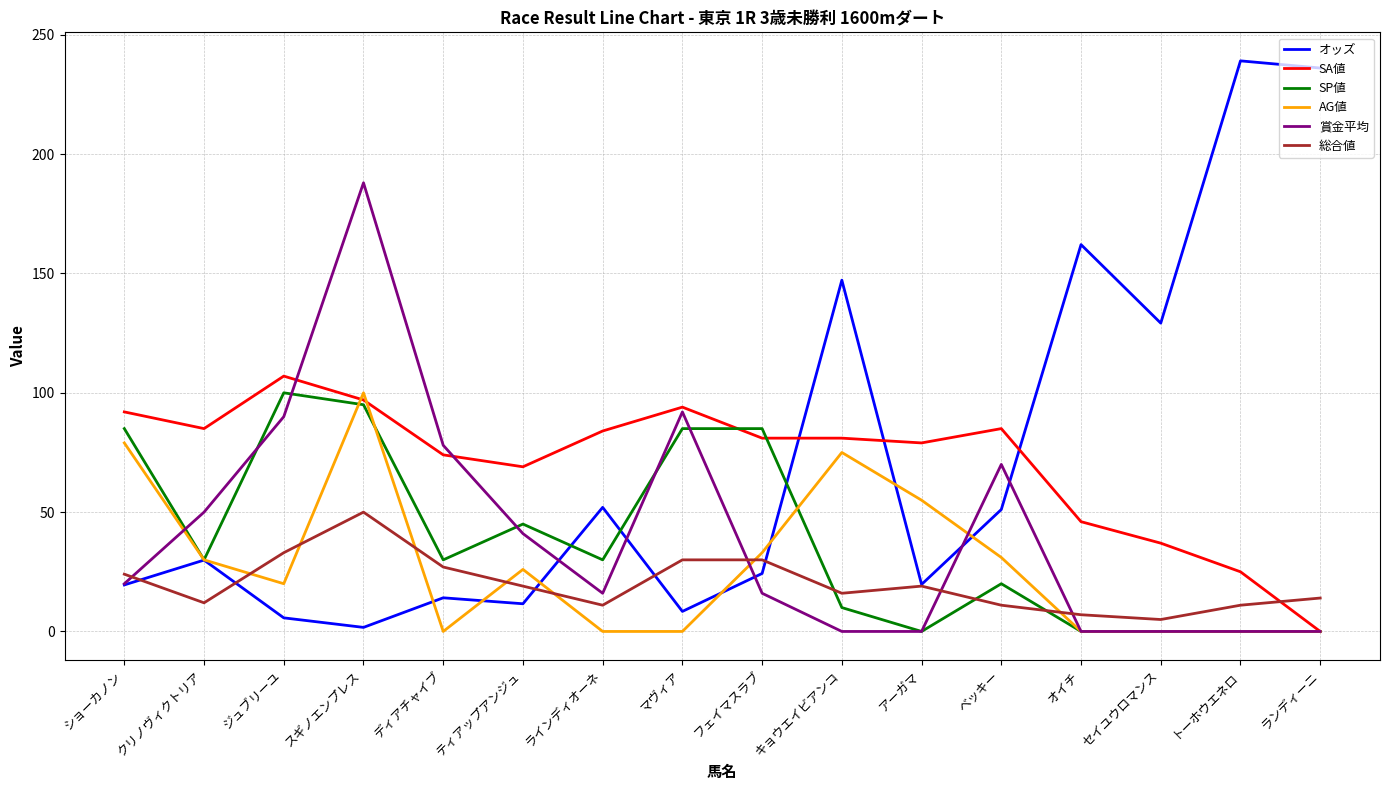

What position from the right is アーガマ?

6